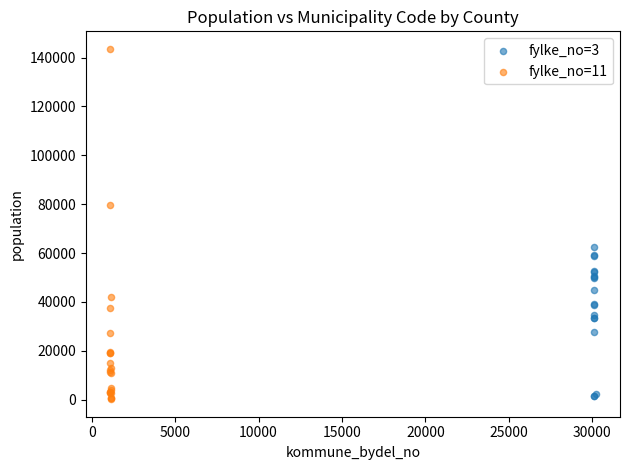

Which series reaches the maximum Y coordinate?

fylke_no=11